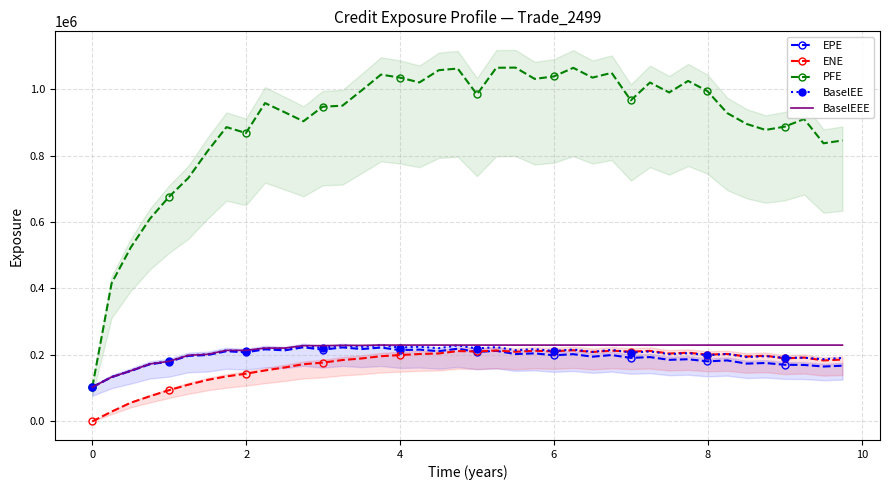

True or false: ENE and PFE cross at least once.

False